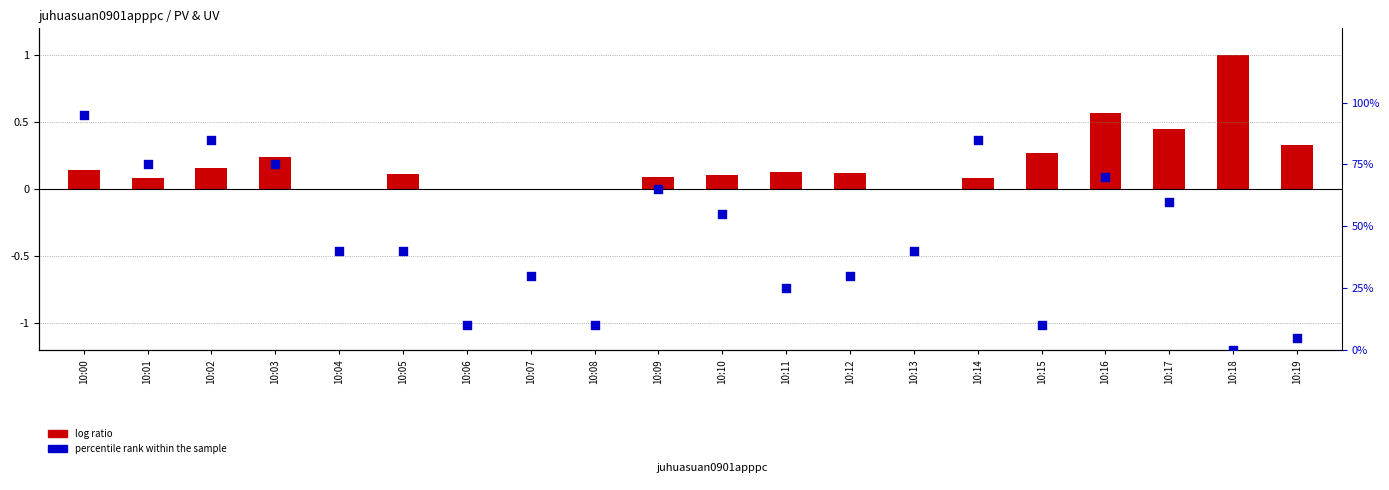

Which series contains the highest Y value?

percentile rank within the sample